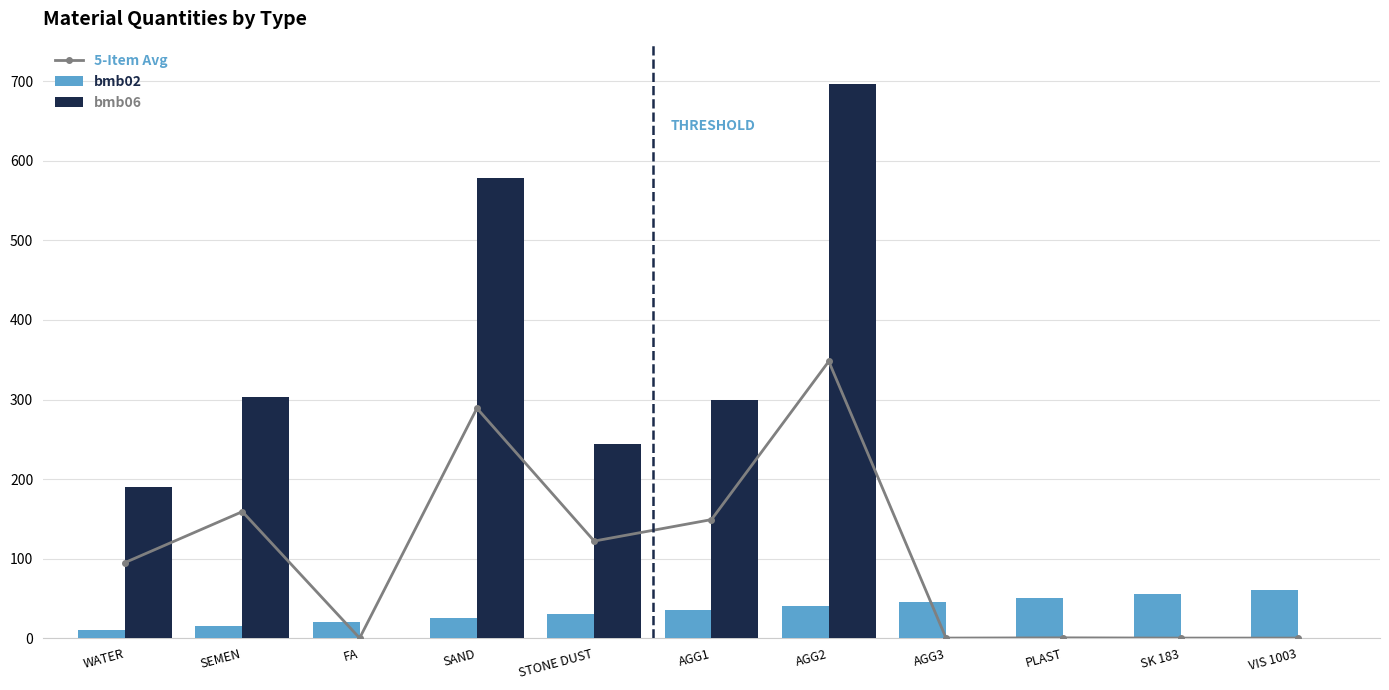

List the series in order of their overall mean, lowest first.

bmb02, 5-Item Avg, bmb06